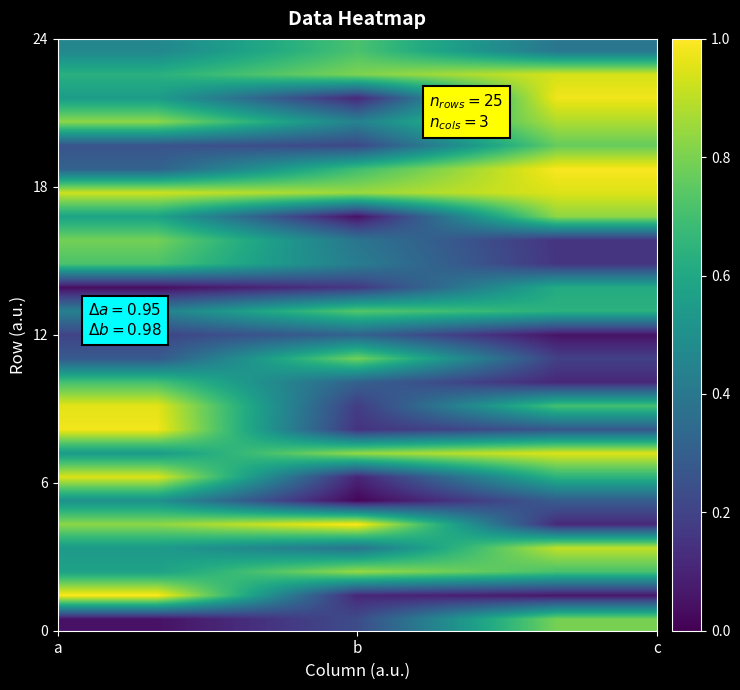

Count the number of data series in this chart.

25